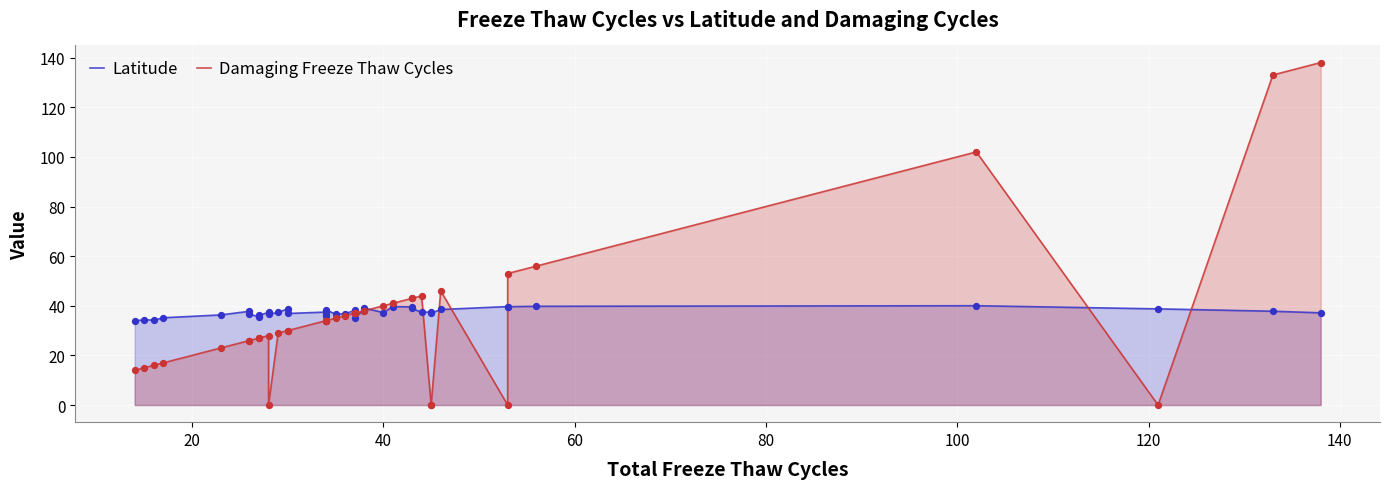

Which series contains the lowest Y value?

Damaging Freeze Thaw Cycles